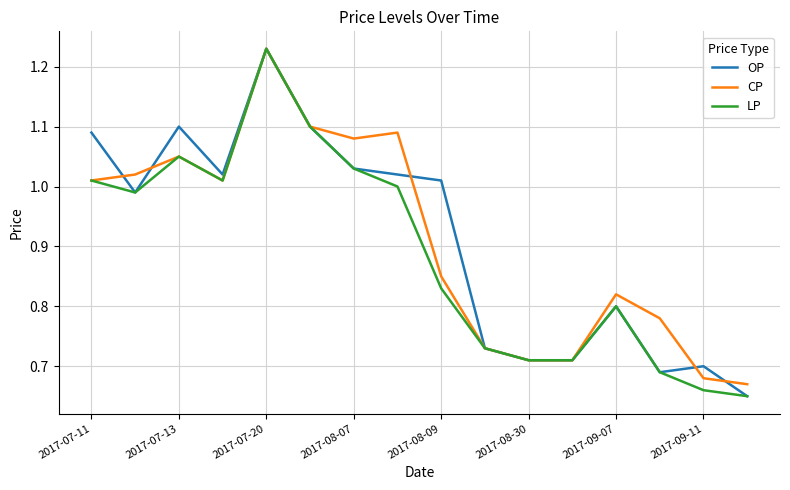

Where is the first local maximum for OP?

2017-07-13